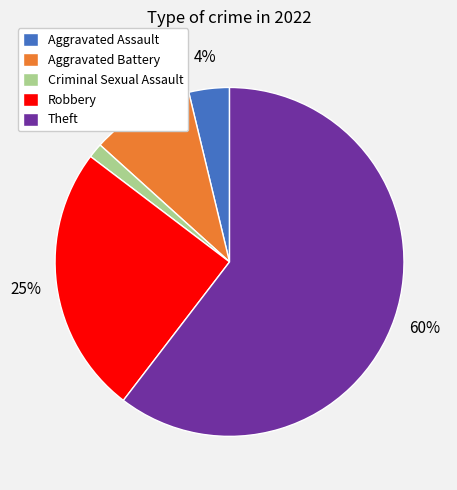

To the nearest percent, what is the average slice percentage?

20%